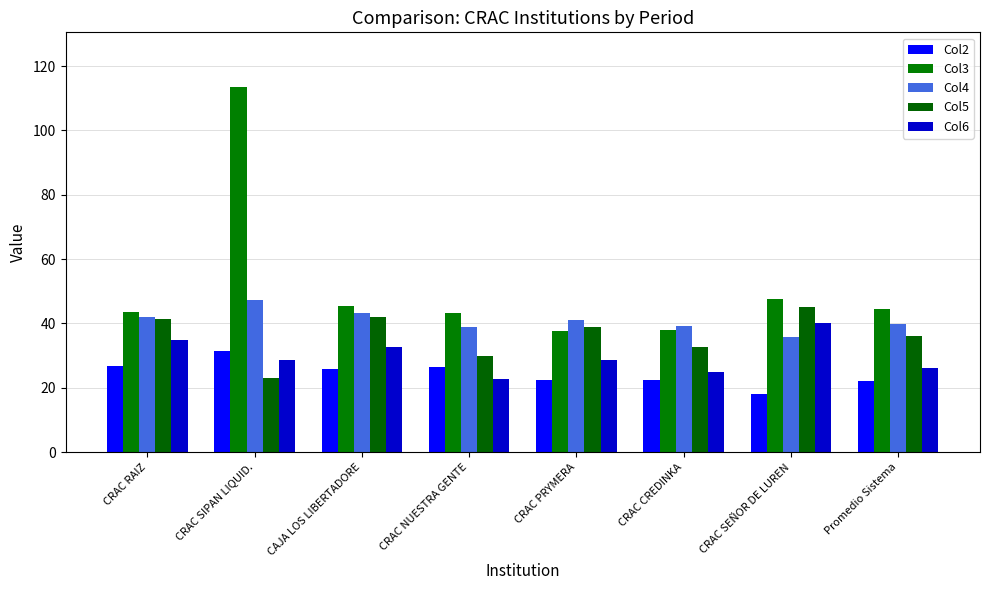

Rank the categories by Col2 value from highest to lowest.

CRAC SIPAN LIQUID., CRAC RAIZ, CRAC NUESTRA GENTE, CAJA LOS LIBERTADORE, CRAC CREDINKA, CRAC PRYMERA, Promedio Sistema, CRAC SEÑOR DE LUREN